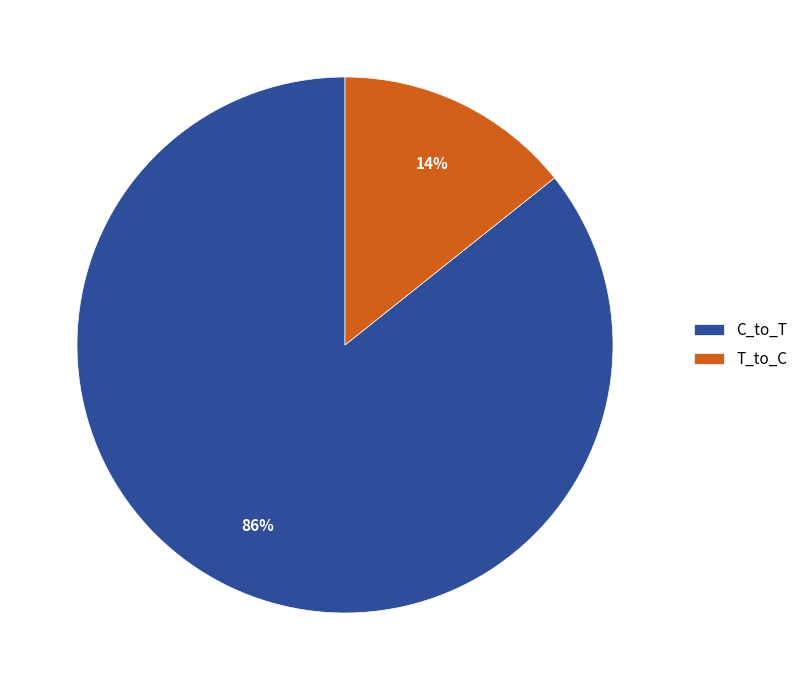

Rank the categories by value from highest to lowest.

C_to_T, T_to_C